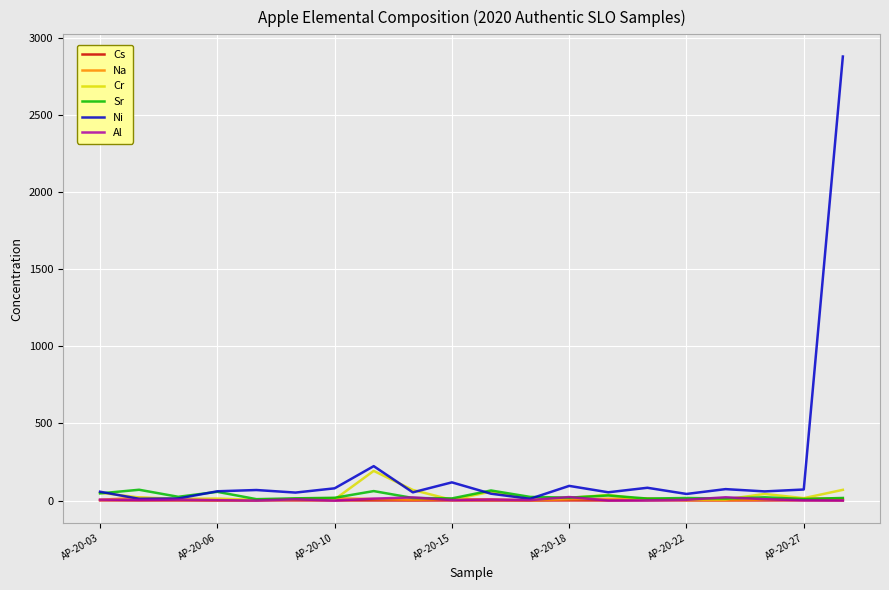

What is the maximum value shown in the chart?

2878.9